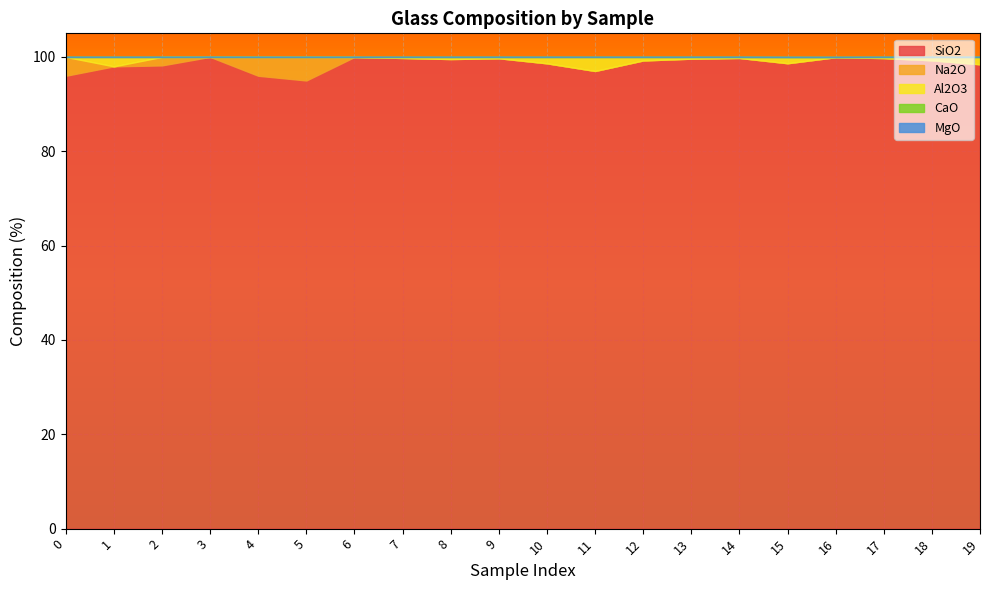

The value of CaO at 2 is 0.0. True or false?

True